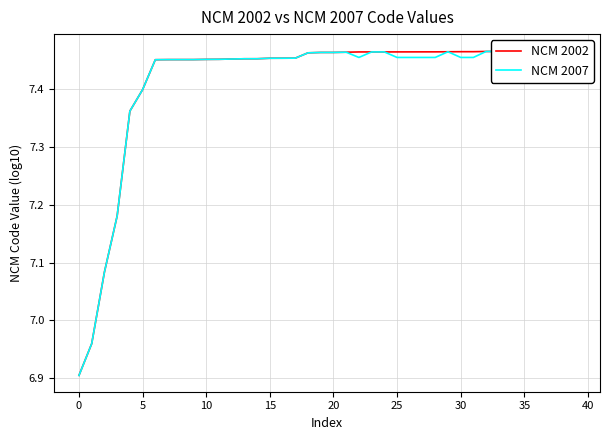

At which category is the sum across all series the highest?

35